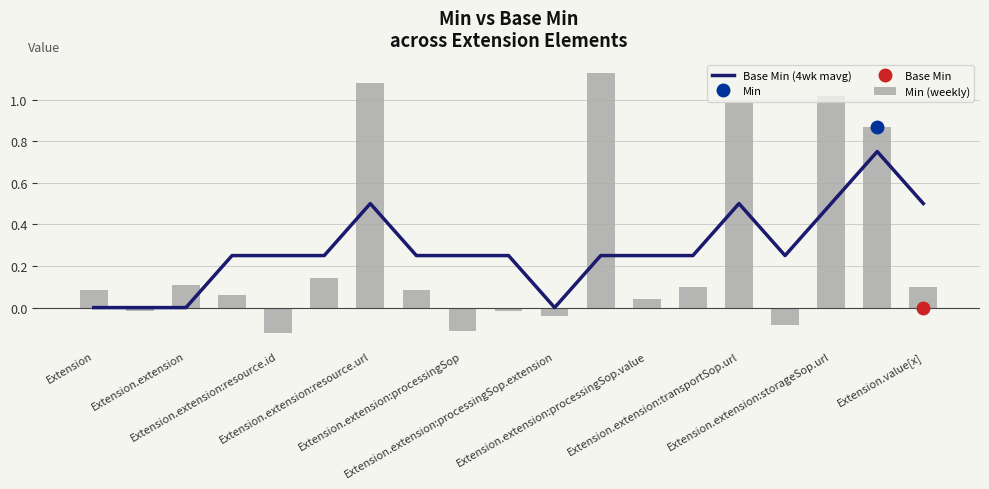

What is the sum of all Min (weekly) values?

5.4